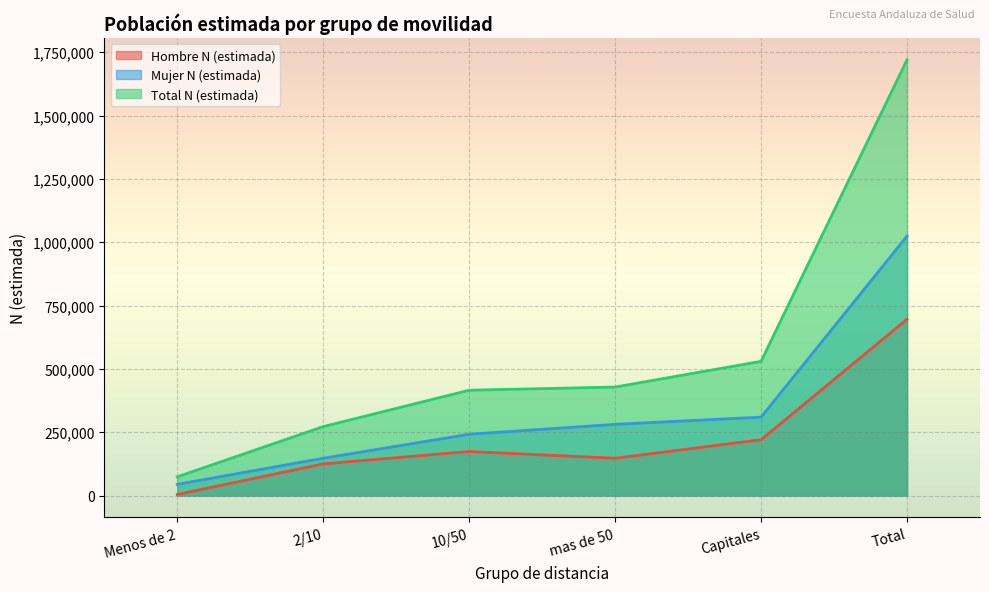

Is the value of Total N (estimada) at Menos de 2 greater than the value of Hombre N (estimada) at Menos de 2?

Yes